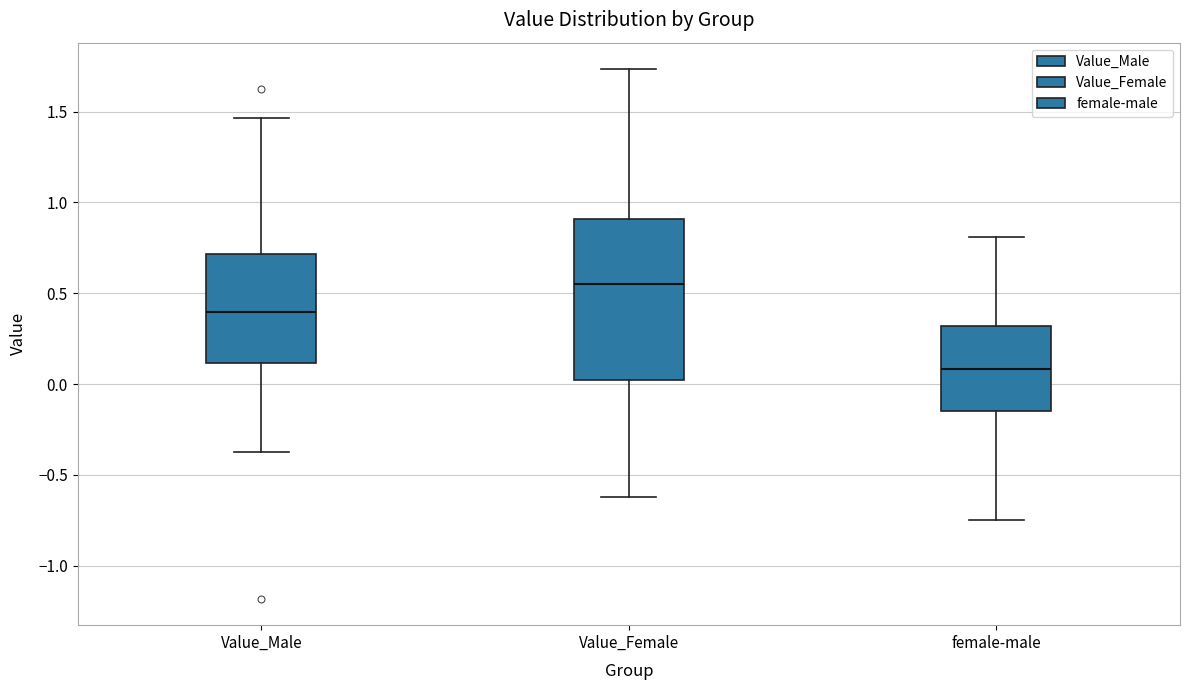

Reading left to right, read every box against the y-axis: the position of its median line, the range the box covers, and the ends of its whiskers. The values are not printed on the chart, so give them approximately, as read against the axis.

Value_Male: median 0.40, box 0.10 to 0.70, whiskers -0.40 to 1.45
Value_Female: median 0.55, box 0.00 to 0.90, whiskers -0.60 to 1.75
female-male: median 0.10, box -0.15 to 0.30, whiskers -0.75 to 0.80